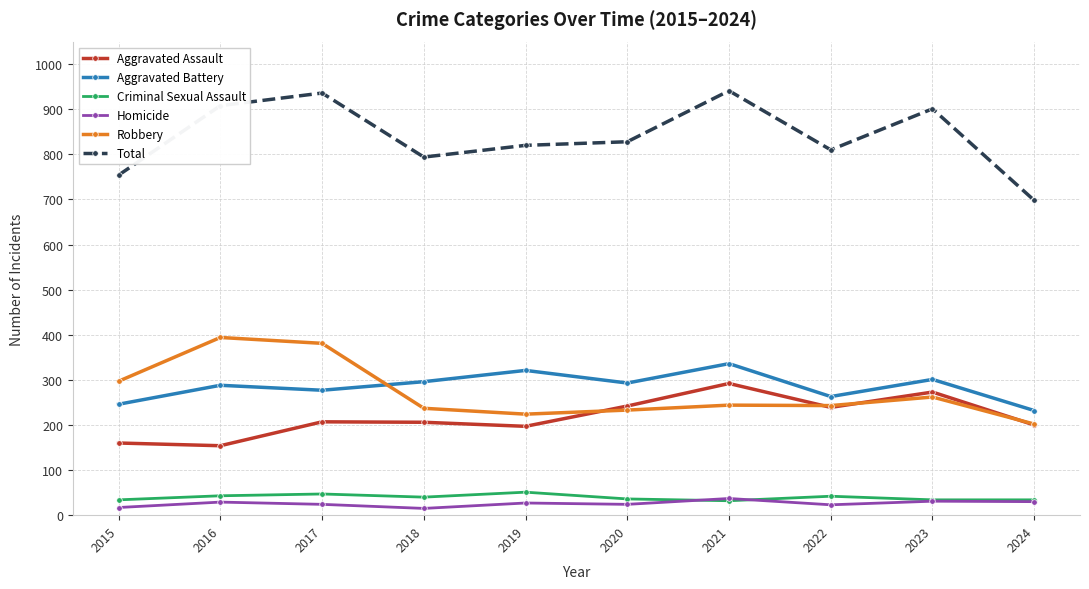

Where does the Homicide series first go above 27?

2016